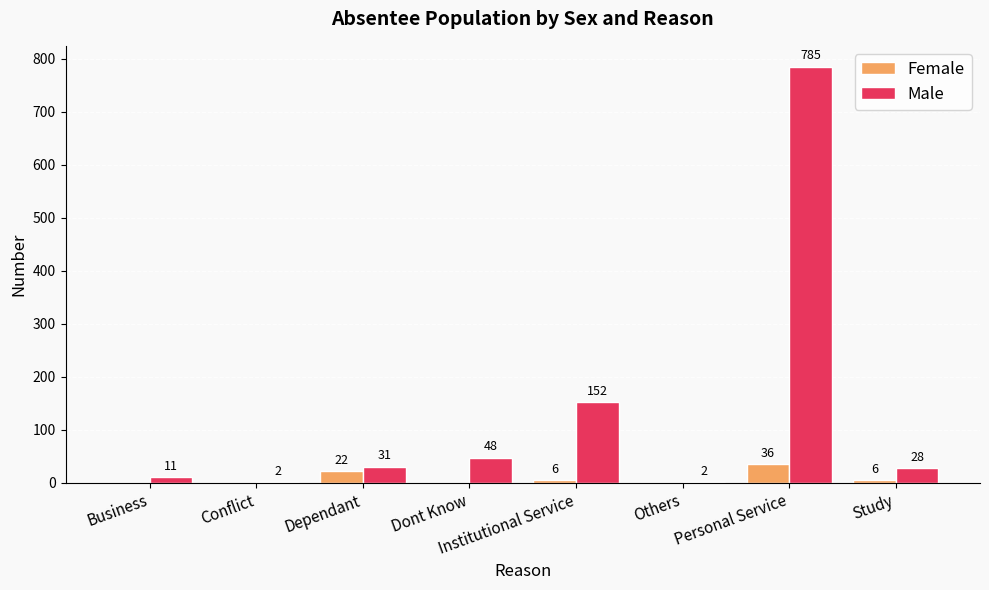

The value of Male at Institutional Service is 200. True or false?

False